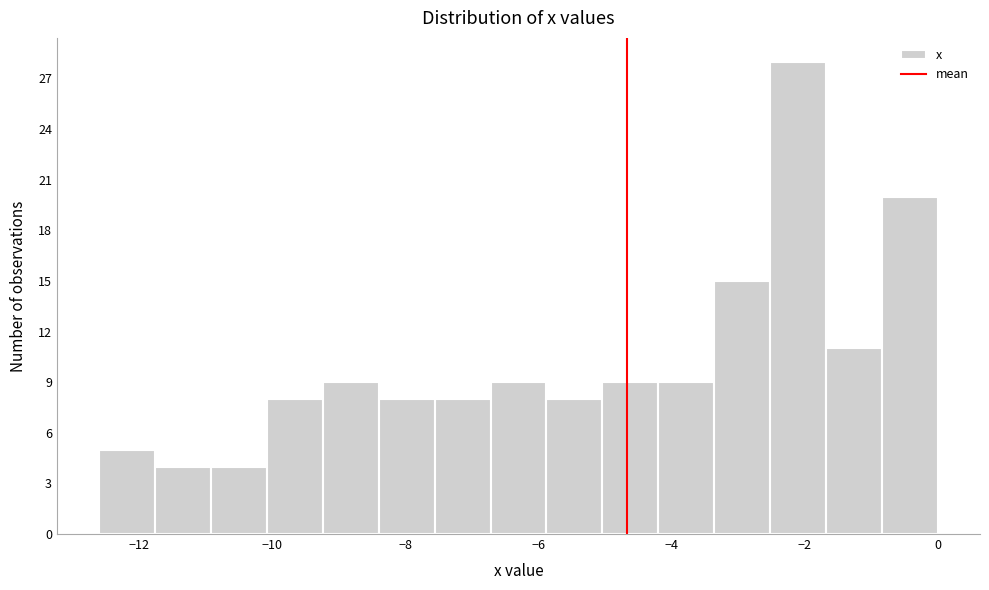

Reading left to right, list every bar in this chart as the range it spans on the x-axis followed by its height. Neither the bar edges nor the heights are printed on the chart, so give them approximately, as read against the axes.

-12.60 to -11.76: 5
-11.76 to -10.92: 4
-10.92 to -10.08: 4
-10.08 to -9.24: 8
-9.24 to -8.40: 9
-8.40 to -7.56: 8
-7.56 to -6.72: 8
-6.72 to -5.88: 9
-5.88 to -5.04: 8
-5.04 to -4.20: 9
-4.20 to -3.36: 9
-3.36 to -2.52: 15
-2.52 to -1.68: 28
-1.68 to -0.84: 11
-0.84 to 0.00: 20